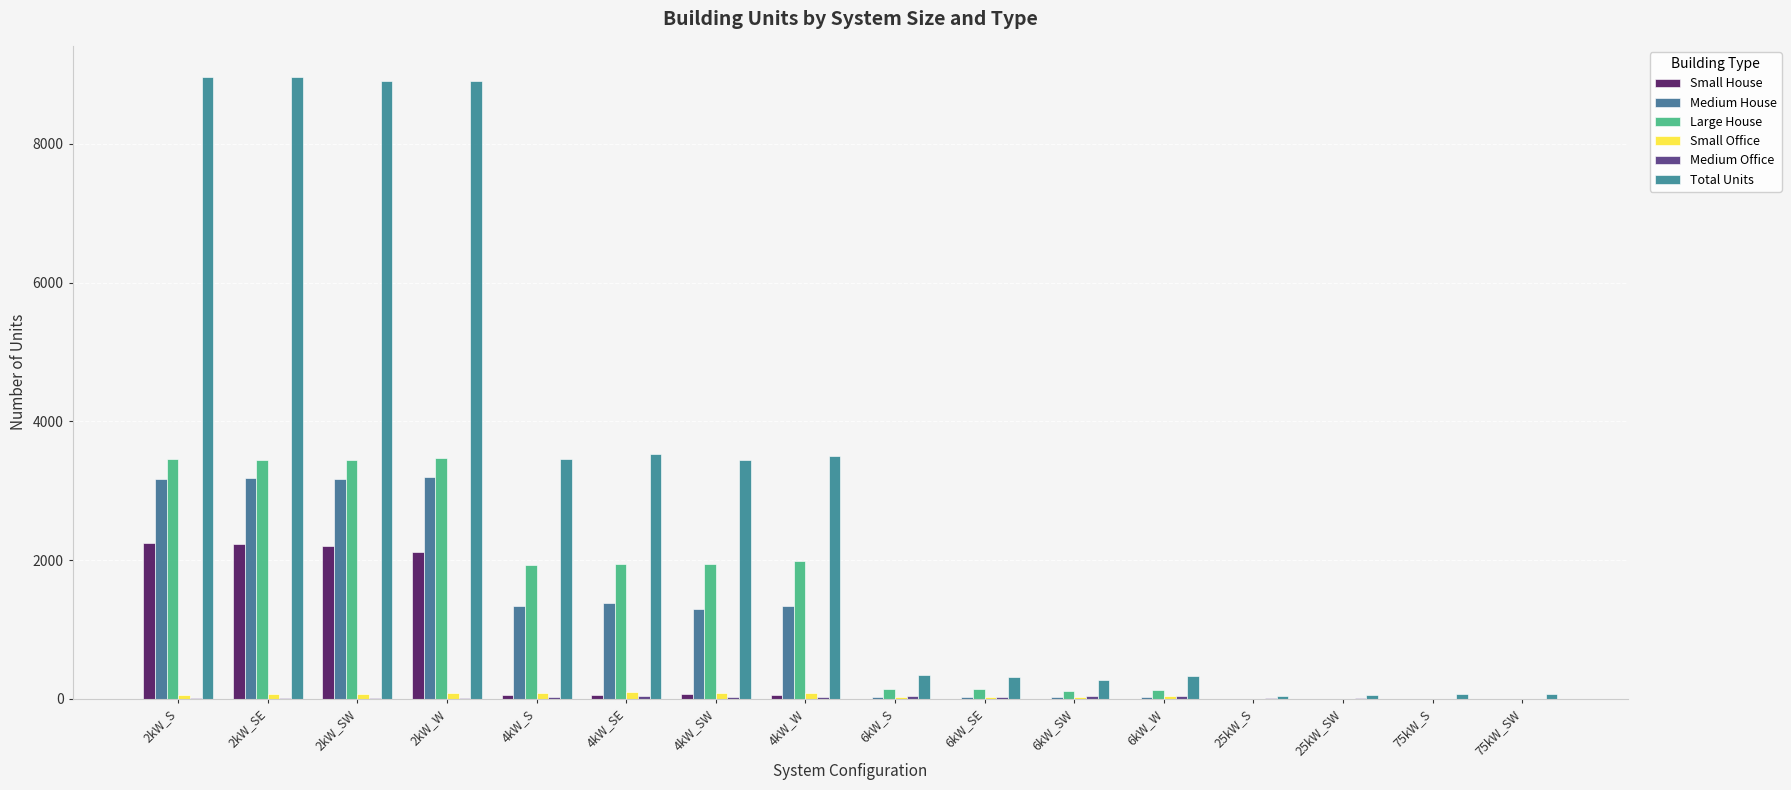

What is the maximum value for Small Office?

101